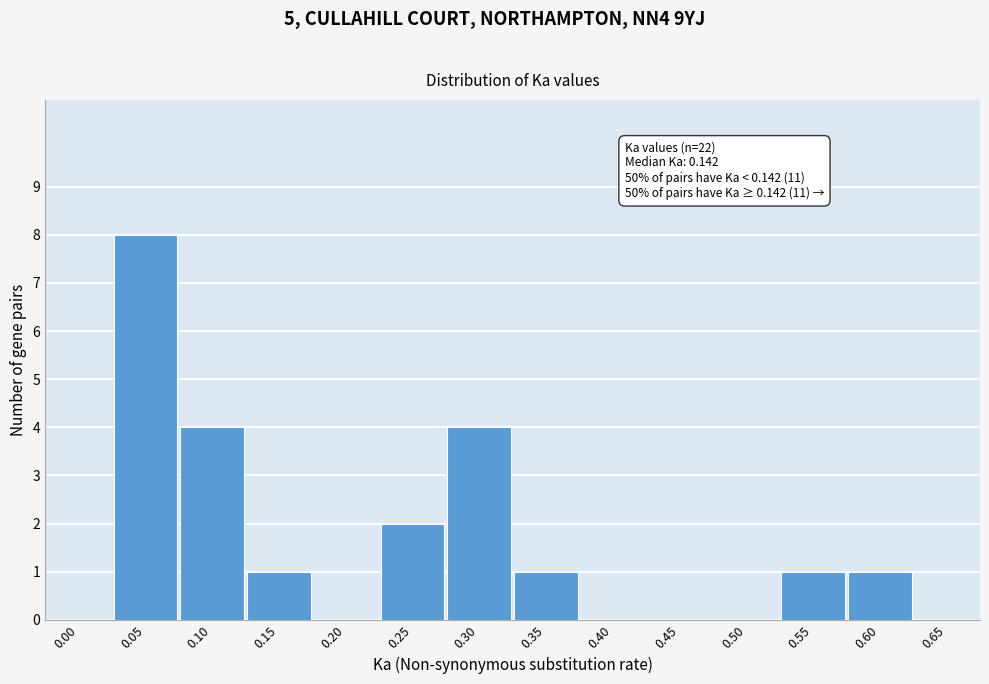

Reading left to right, list all the values displayed in this chart.

0.00=0	0.05=8	0.10=4	0.15=1	0.20=0	0.25=2	0.30=4	0.35=1	0.40=0	0.45=0	0.50=0	0.55=1	0.60=1	0.65=0